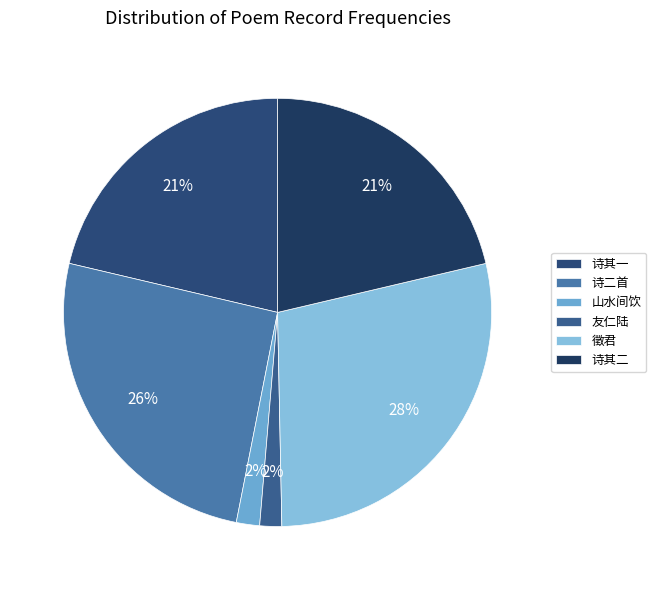

To the nearest percent, what is the difference between the largest and smallest slice percentages?

27%